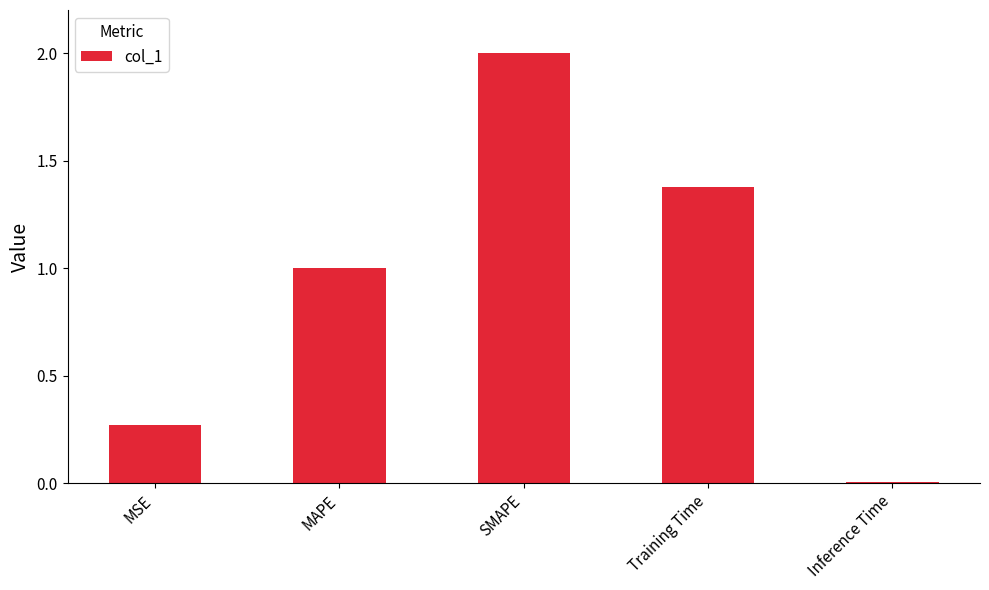

Where is the data nearest to the value 1?

MAPE